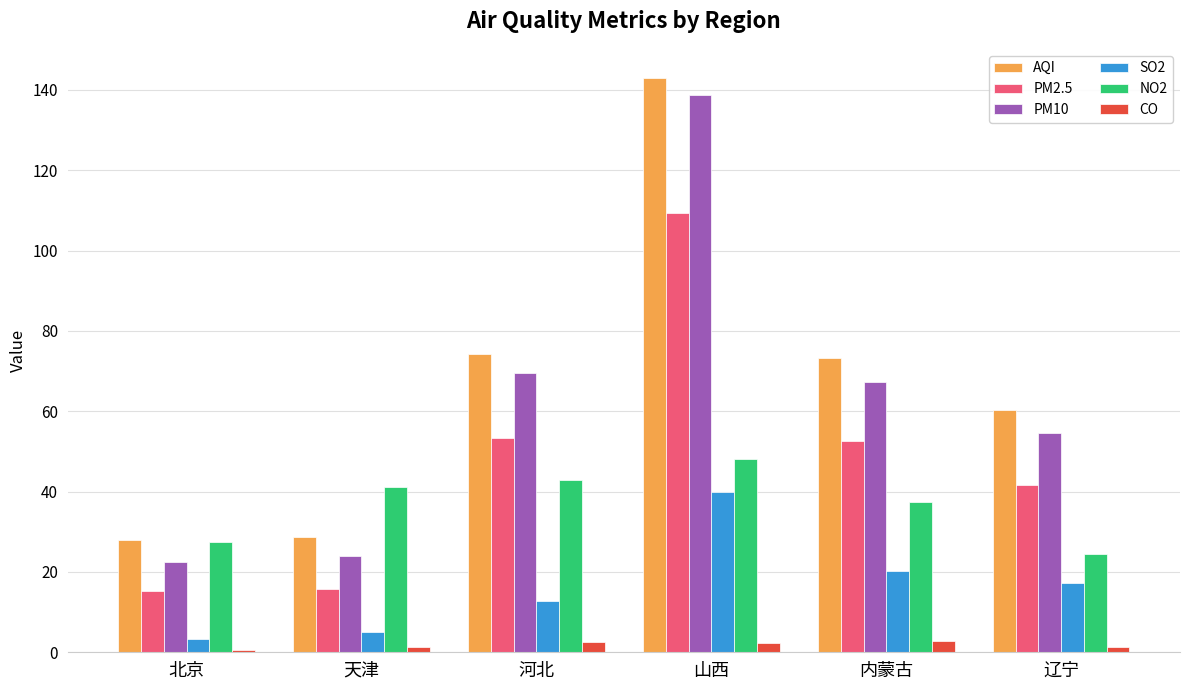

Which series changed the most between 山西 and 内蒙古?

PM10